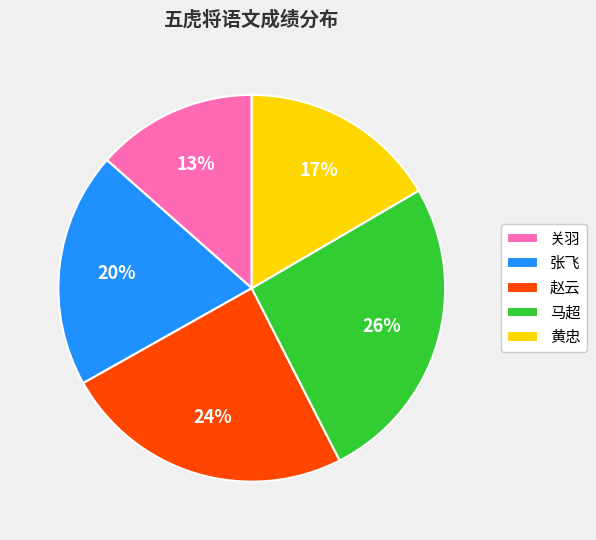

Is the sum of 关羽 and 张飞 greater than half?

No